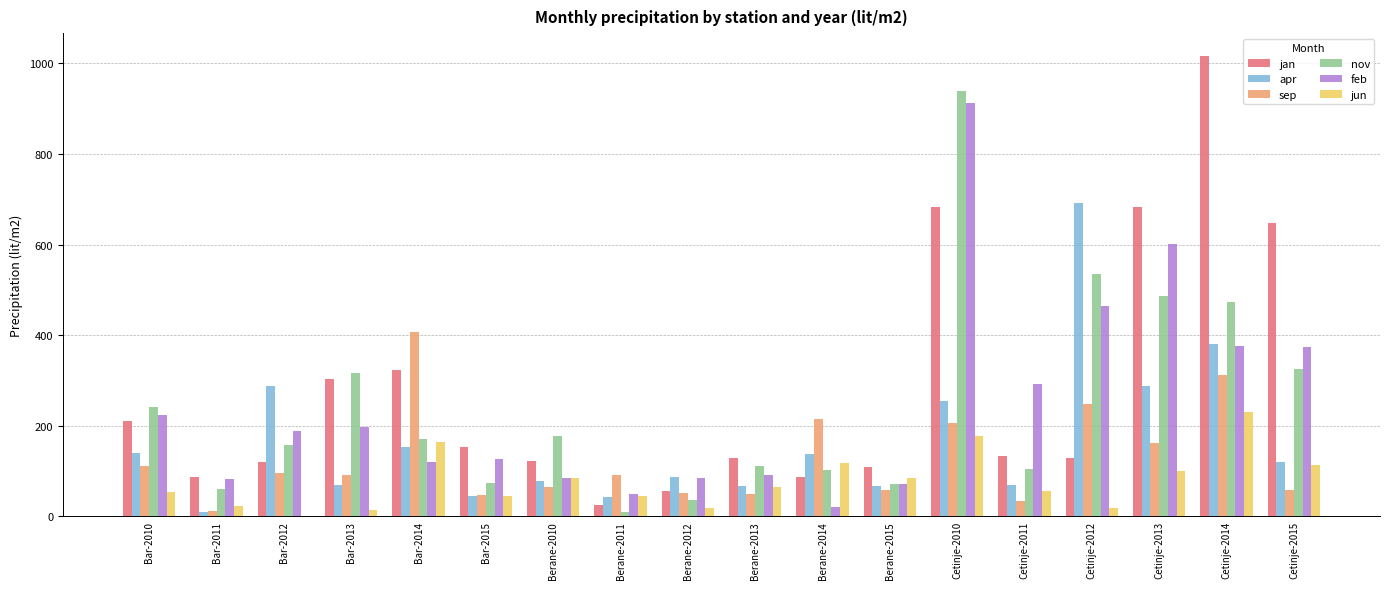

Which series has the widest spread of values?

jan